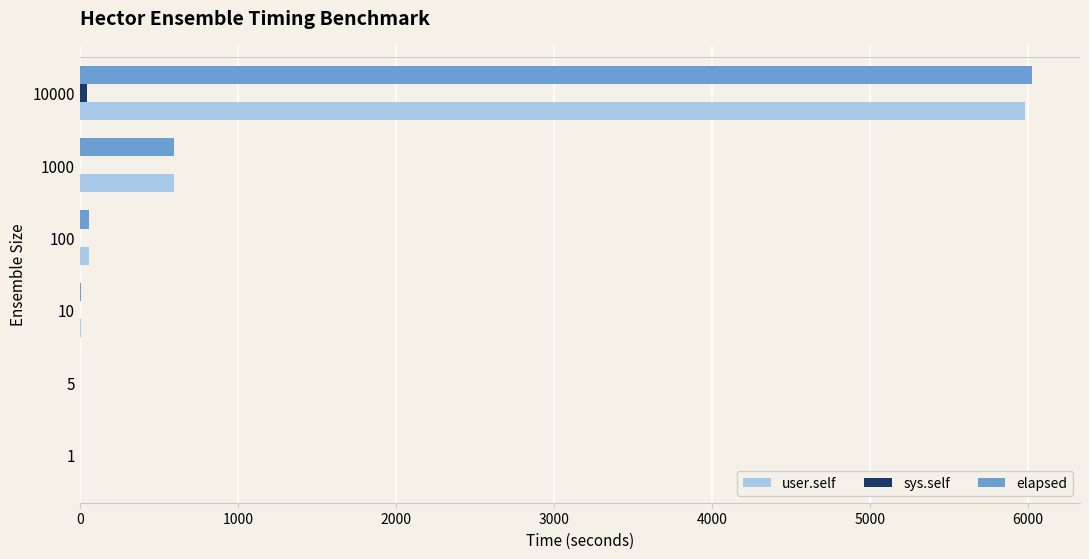

At which category is the sum across all series the highest?

10000